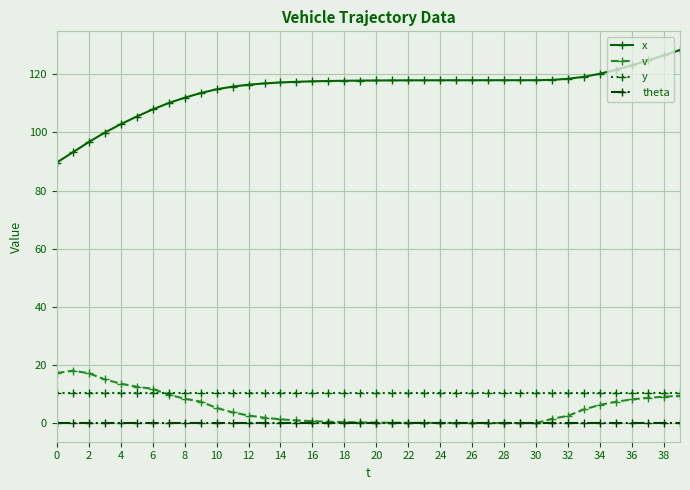

Which series has the largest total across all categories?

x